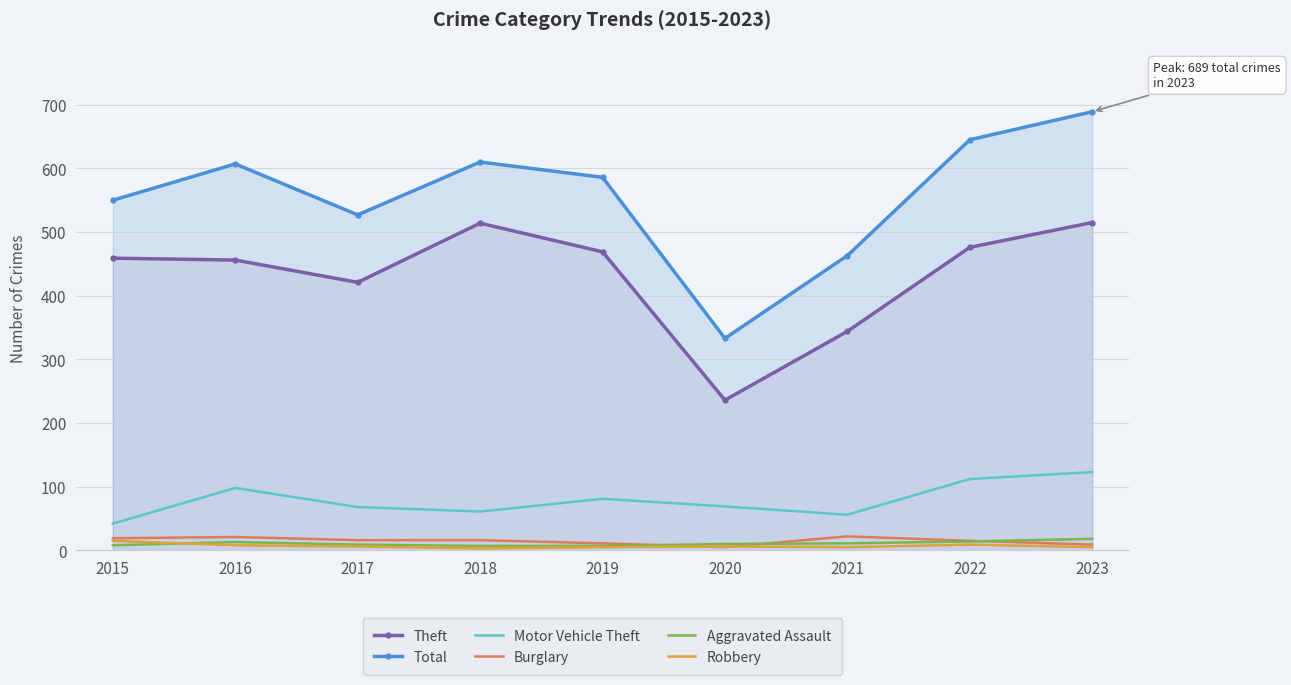

True or false: Motor Vehicle Theft and Burglary intersect in this chart.

False